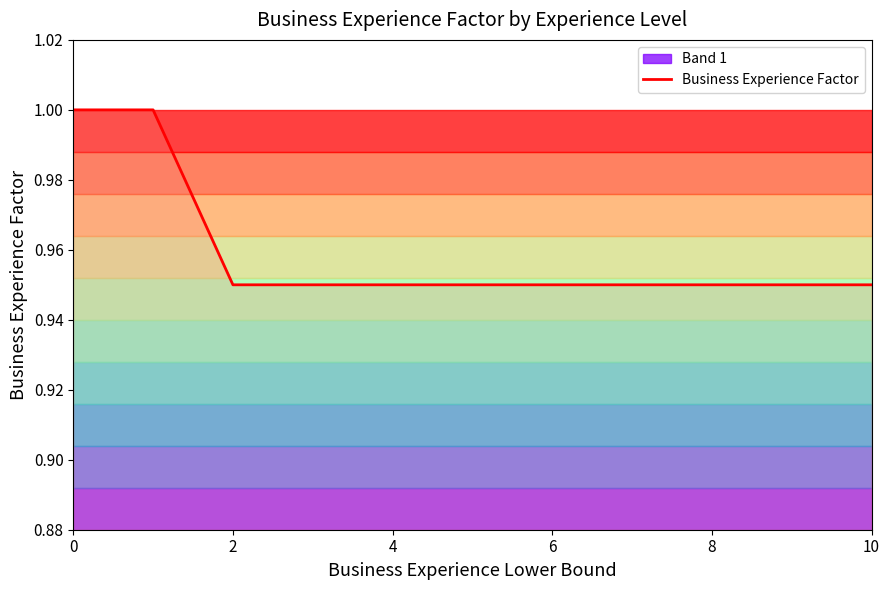

What is the maximum value for Business Experience Factor?

1.0